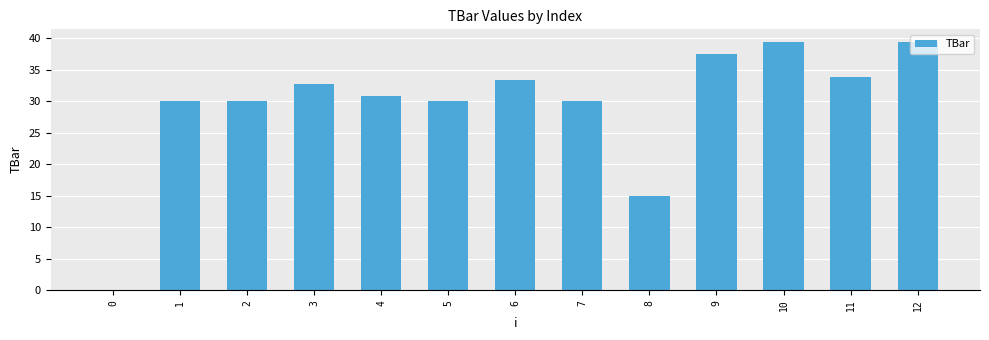

Is it true that the value at 6 is 49.4?

False